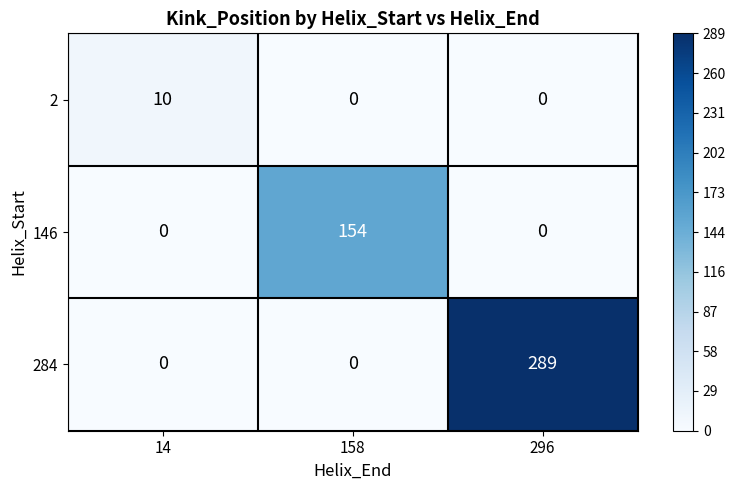

What is the spread (max minus min) of values at 296?

289